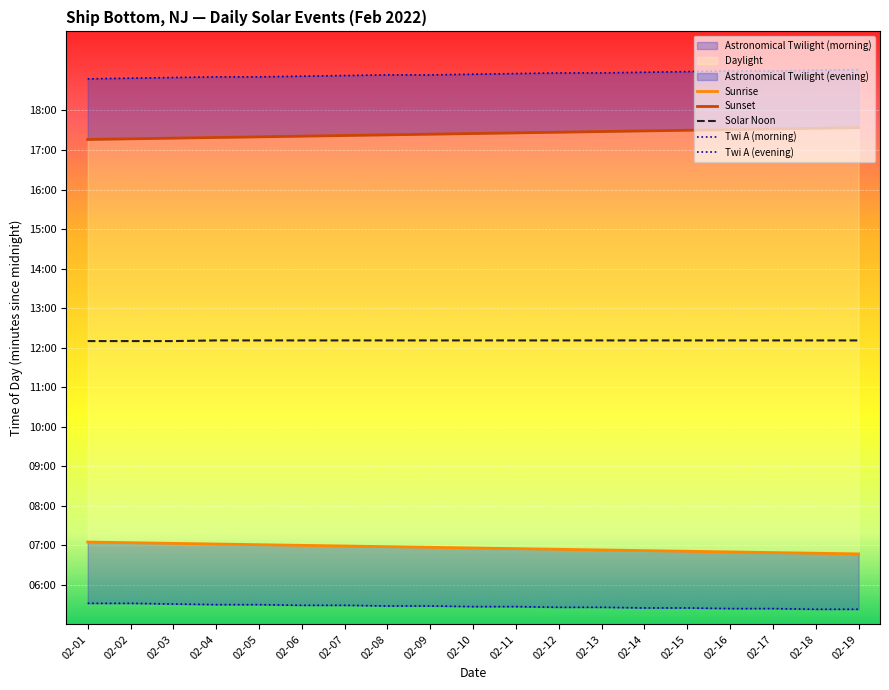

Reading left to right, extract all data points from this chart.

Sunrise: 02-01=425	02-02=424	02-03=423	02-04=422	02-05=421	02-06=420	02-07=419	02-08=418	02-09=417	02-10=416	02-11=415	02-12=414	02-13=413	02-14=412	02-15=411	02-16=410	02-17=409	02-18=408	02-19=407
Sunset: 02-01=1036	02-02=1037	02-03=1038	02-04=1039	02-05=1040	02-06=1041	02-07=1042	02-08=1043	02-09=1044	02-10=1045	02-11=1046	02-12=1047	02-13=1048	02-14=1049	02-15=1050	02-16=1051	02-17=1052	02-18=1053	02-19=1054
Solar Noon: 02-01=730	02-02=730	02-03=730	02-04=731	02-05=731	02-06=731	02-07=731	02-08=731	02-09=731	02-10=731	02-11=731	02-12=731	02-13=731	02-14=731	02-15=731	02-16=731	02-17=731	02-18=731	02-19=731
Twi A (morning): 02-01=332	02-02=332	02-03=331	02-04=330	02-05=330	02-06=329	02-07=329	02-08=328	02-09=328	02-10=327	02-11=327	02-12=326	02-13=326	02-14=325	02-15=325	02-16=324	02-17=324	02-18=323	02-19=323
Twi A (evening): 02-01=1128	02-02=1129	02-03=1130	02-04=1131	02-05=1131	02-06=1132	02-07=1133	02-08=1134	02-09=1134	02-10=1135	02-11=1136	02-12=1137	02-13=1137	02-14=1138	02-15=1139	02-16=1140	02-17=1140	02-18=1141	02-19=1142